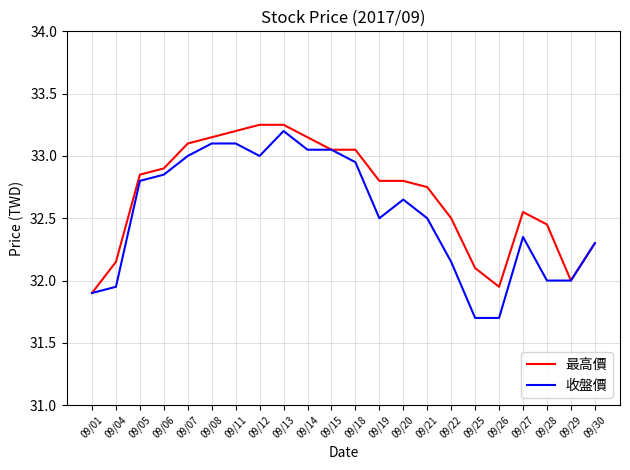

How many categories are shown in the chart?

22